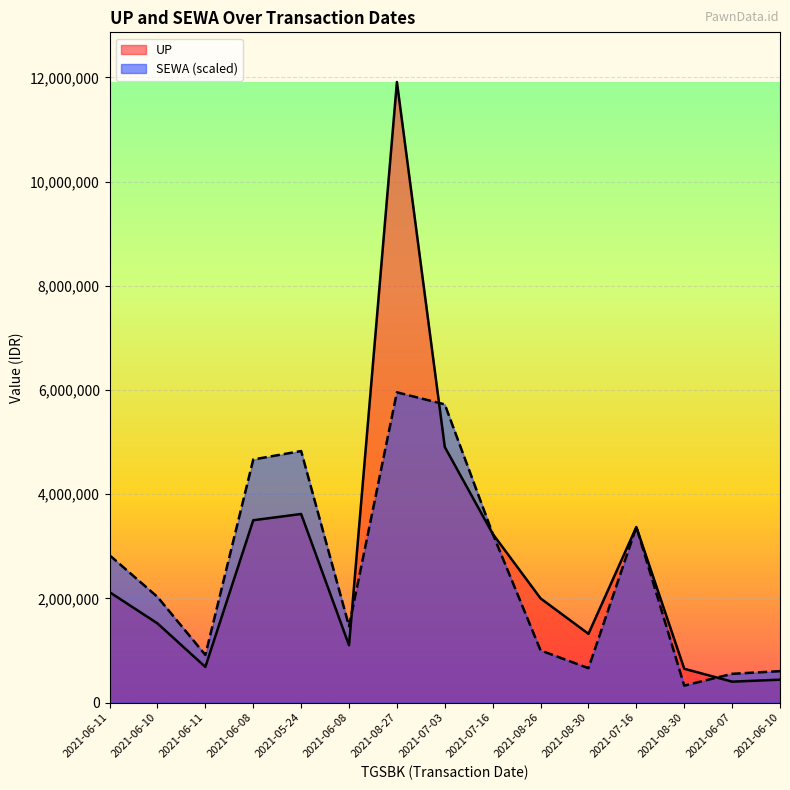

How many intersections are there between UP and SEWA?

6